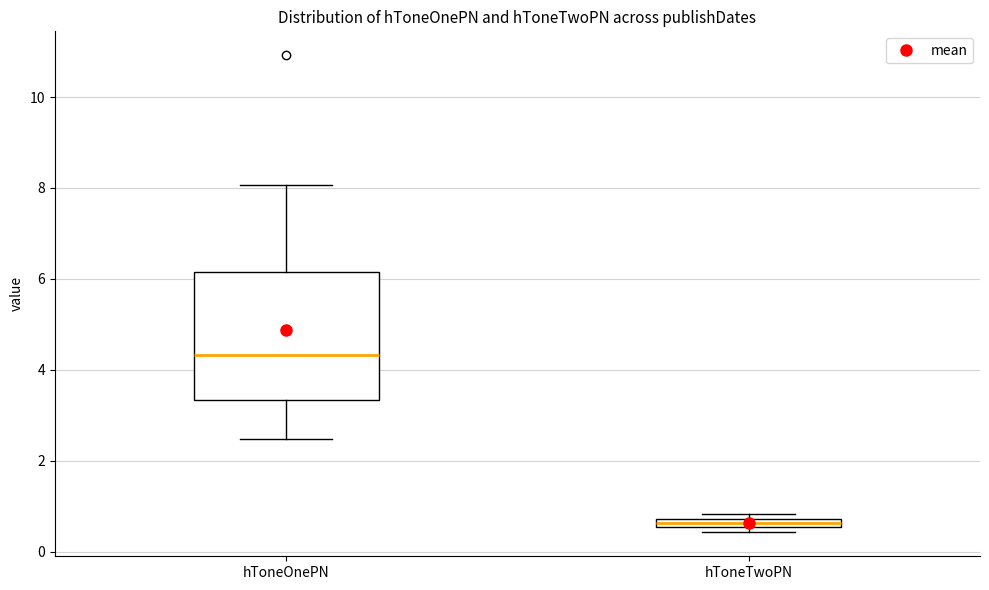

Which box's median line is the highest?

hToneOnePN